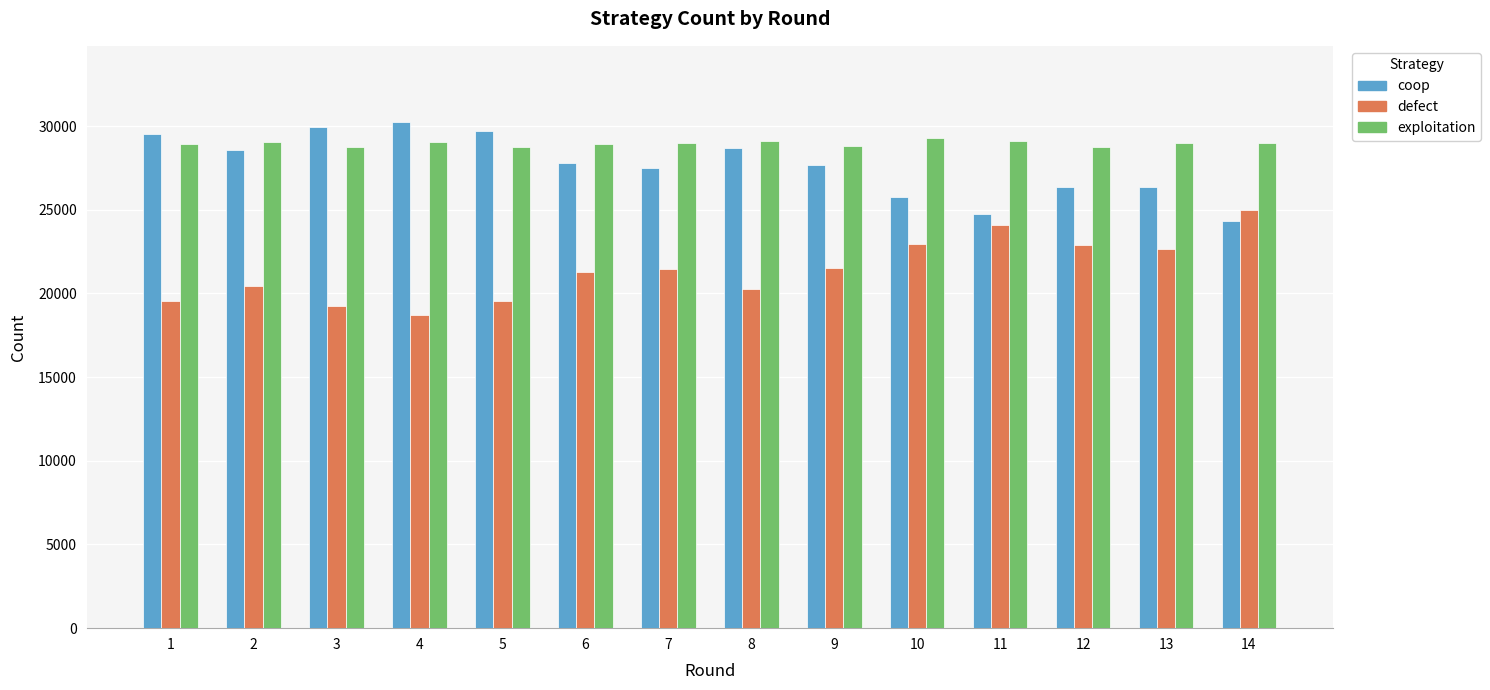

Rank the series at 4 from lowest to highest value.

defect, exploitation, coop